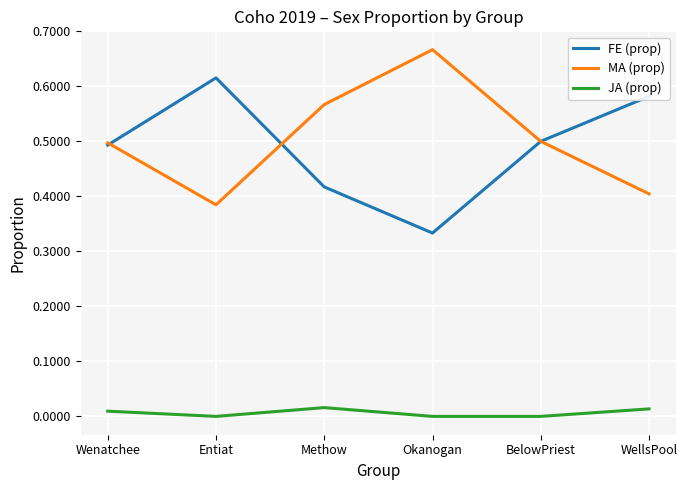

The value of FE (prop) at Methow is 0.4. True or false?

True